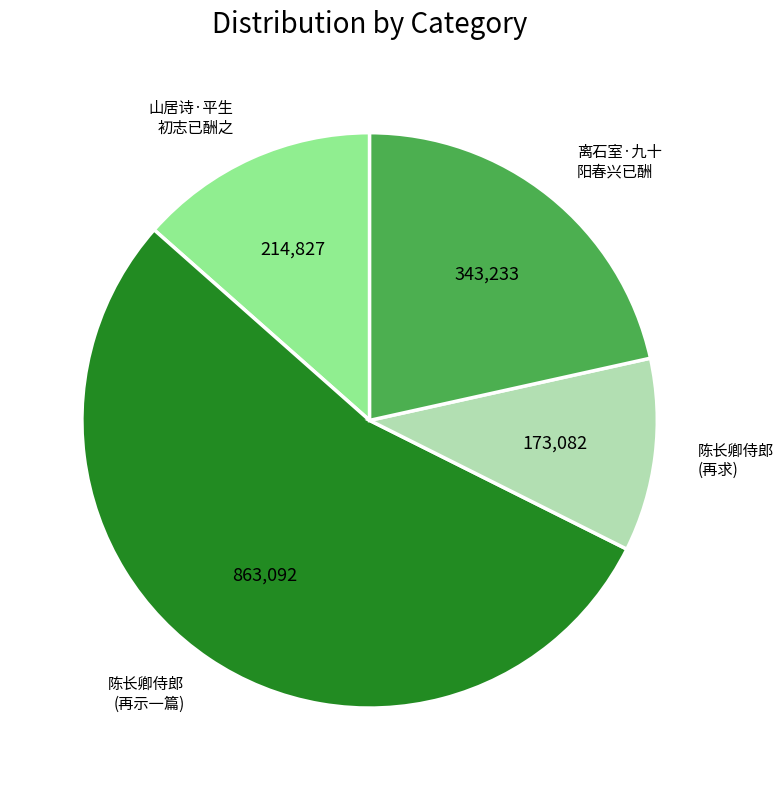

Does any single category account for the majority?

Yes